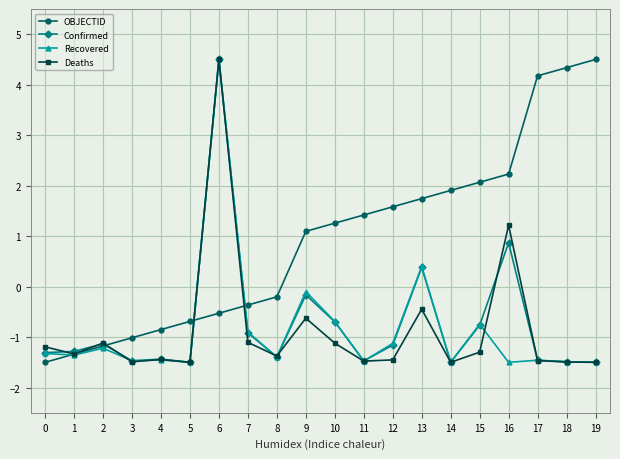

List the labels in order of OBJECTID value, smallest first.

0, 1, 2, 3, 4, 5, 6, 7, 8, 9, 10, 11, 12, 13, 14, 15, 16, 17, 18, 19